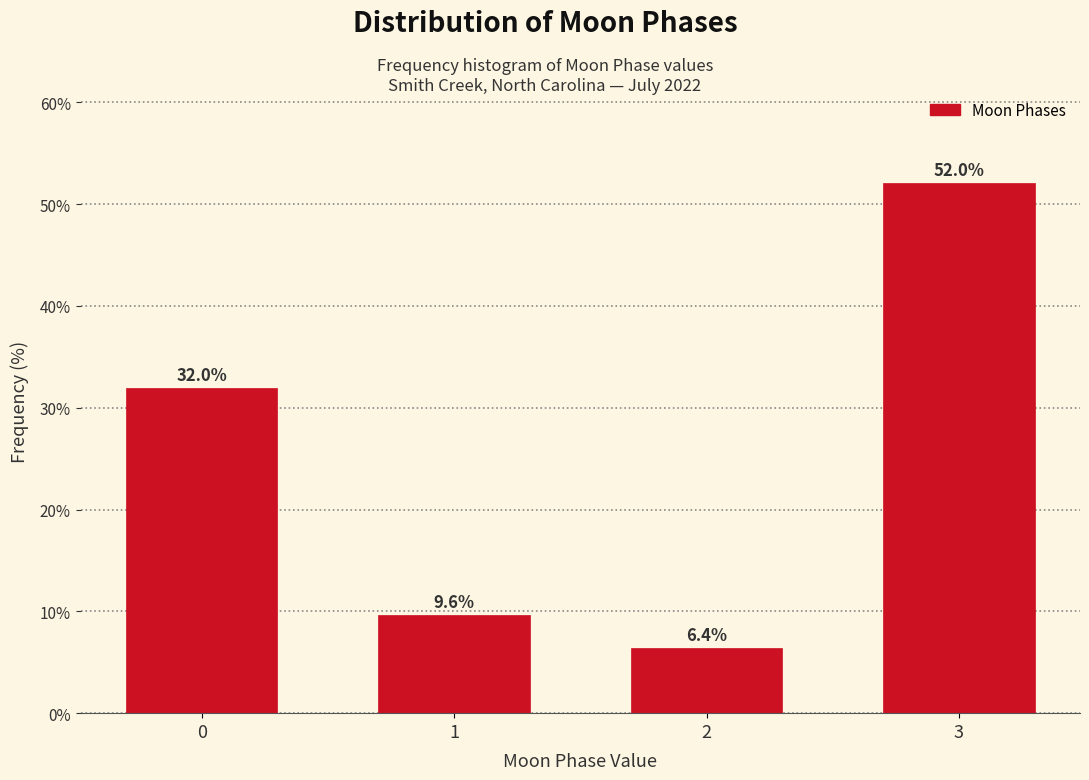

Reading left to right, list all the values displayed in this chart.

32.0	9.6	6.4	52.0